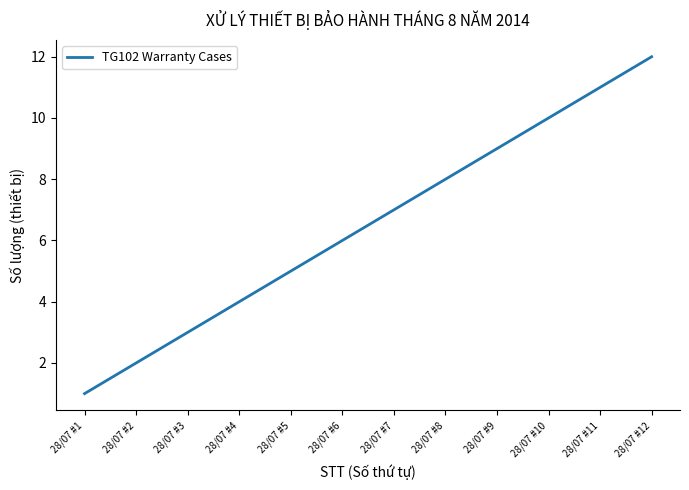

Reading right to left, list all the values displayed in this chart.

12	11	10	9	8	7	6	5	4	3	2	1